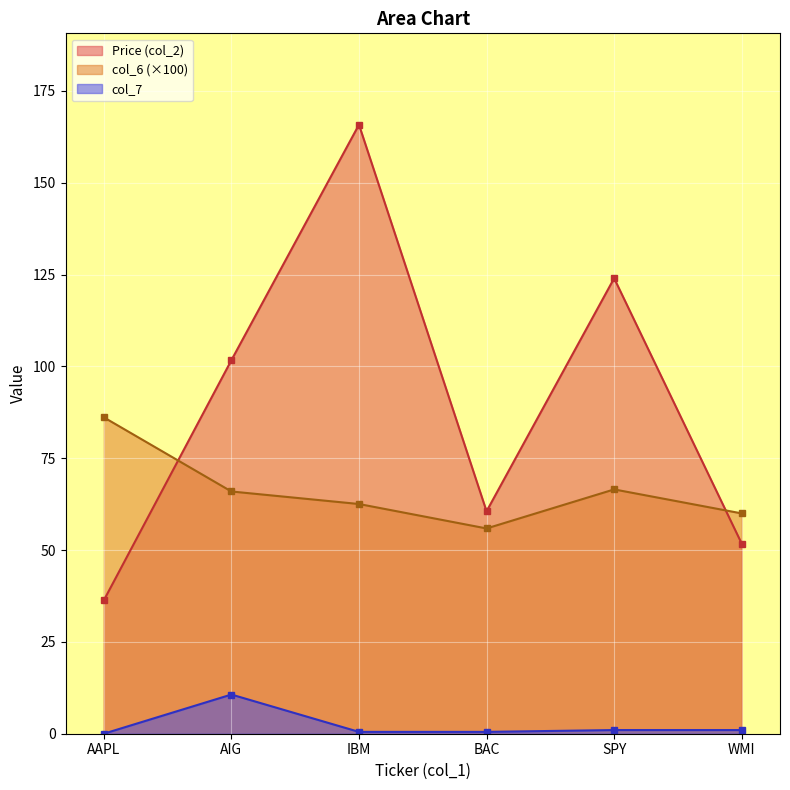

At which label does Price (col_2) reach its minimum?

AAPL